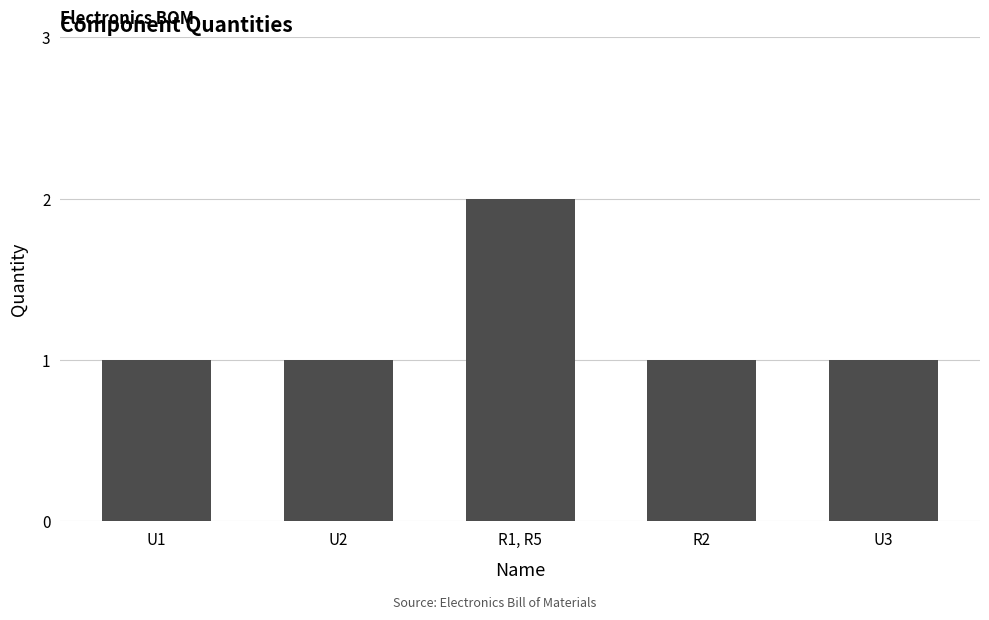

What is the label of the 4th bar from the left?

R2